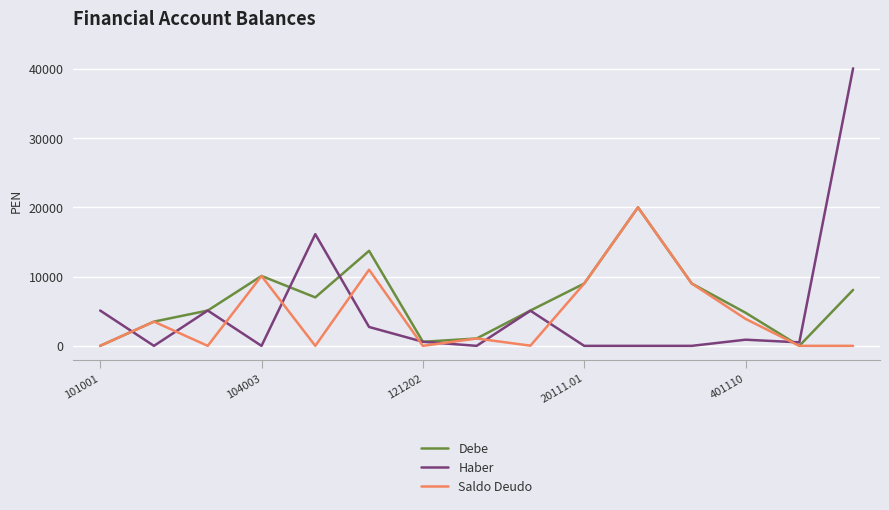

What is the greatest value displayed?

40089.1